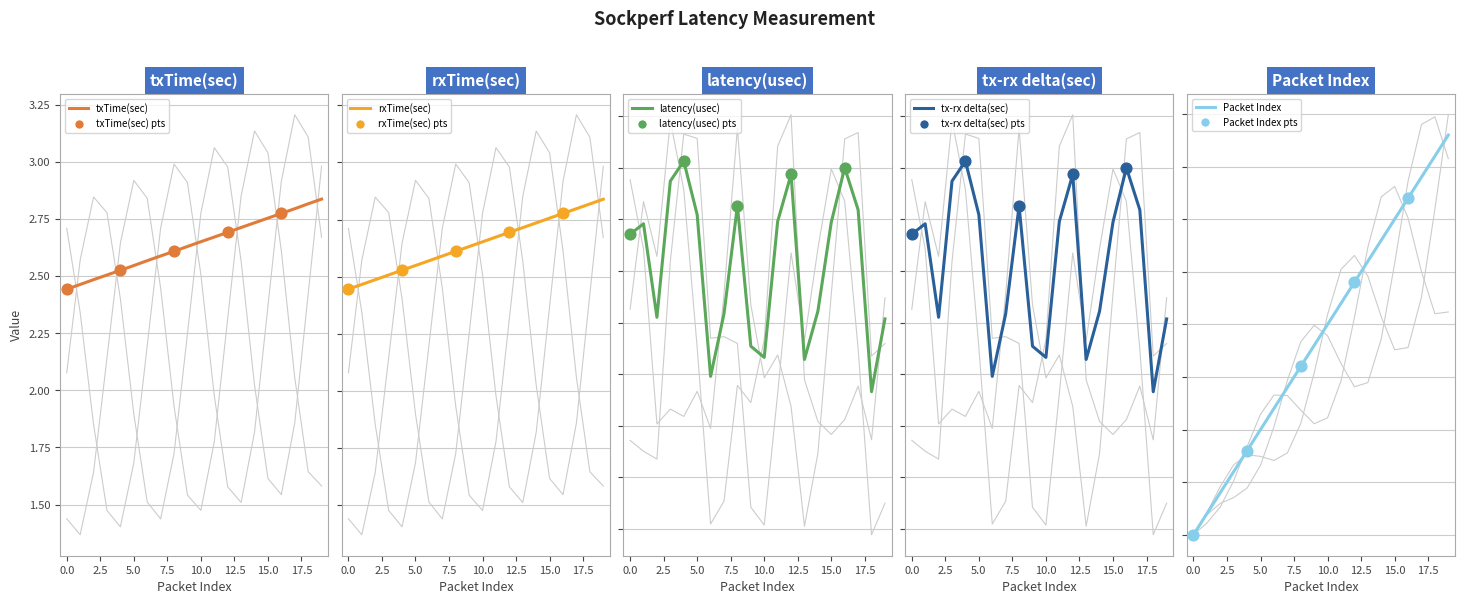

Approximately how many times larger is the value at 11 compared to 16?

0.9